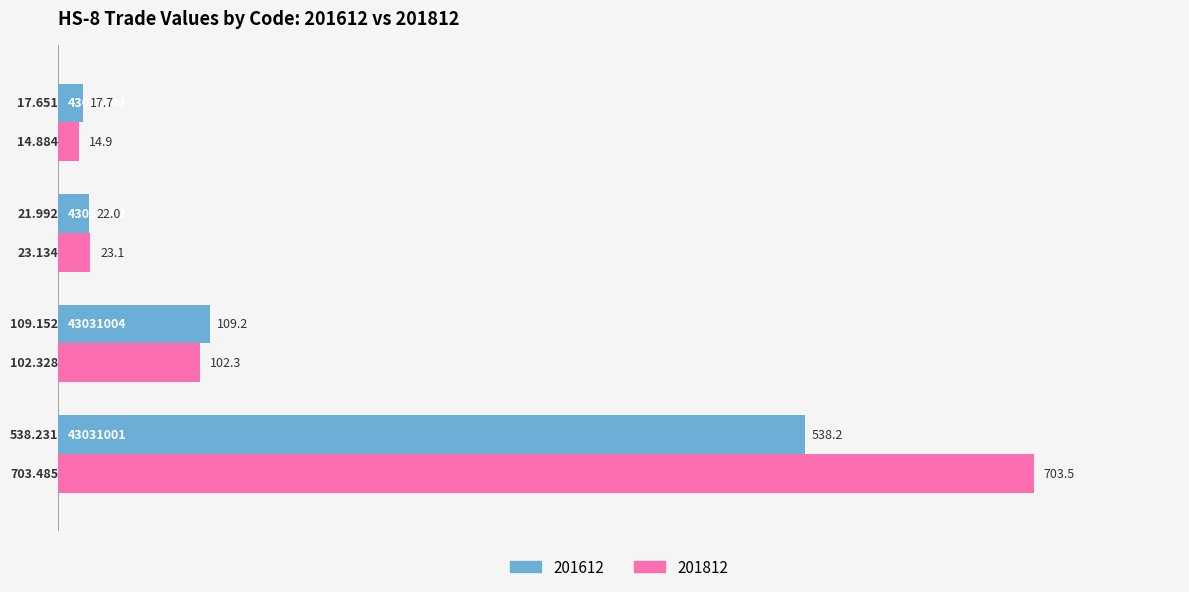

Which series has the largest total across all categories?

201812